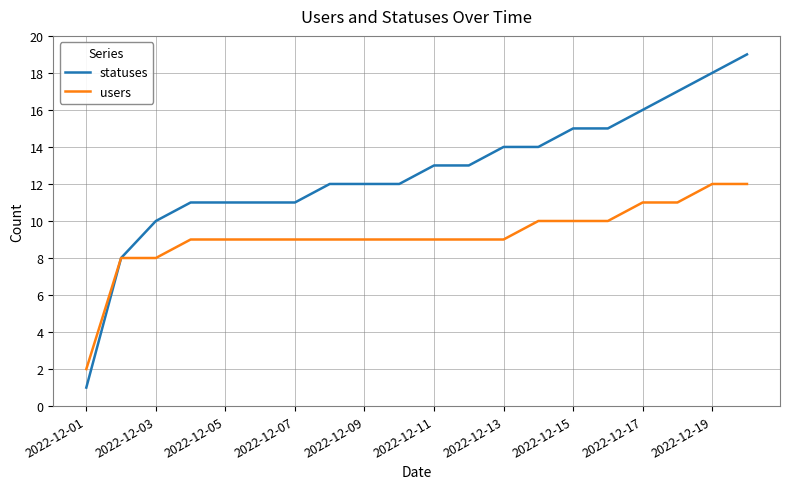

Which series has the largest range (max minus min)?

statuses